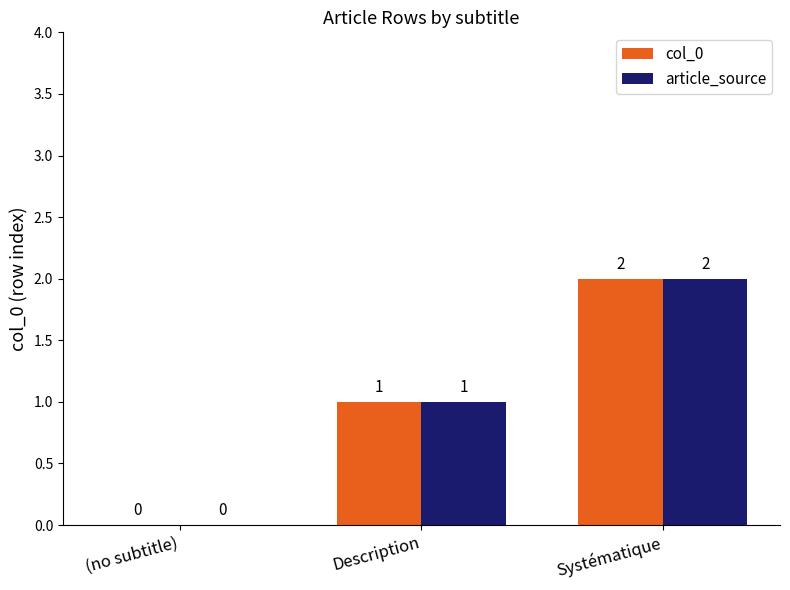

Are the bars horizontal?

No